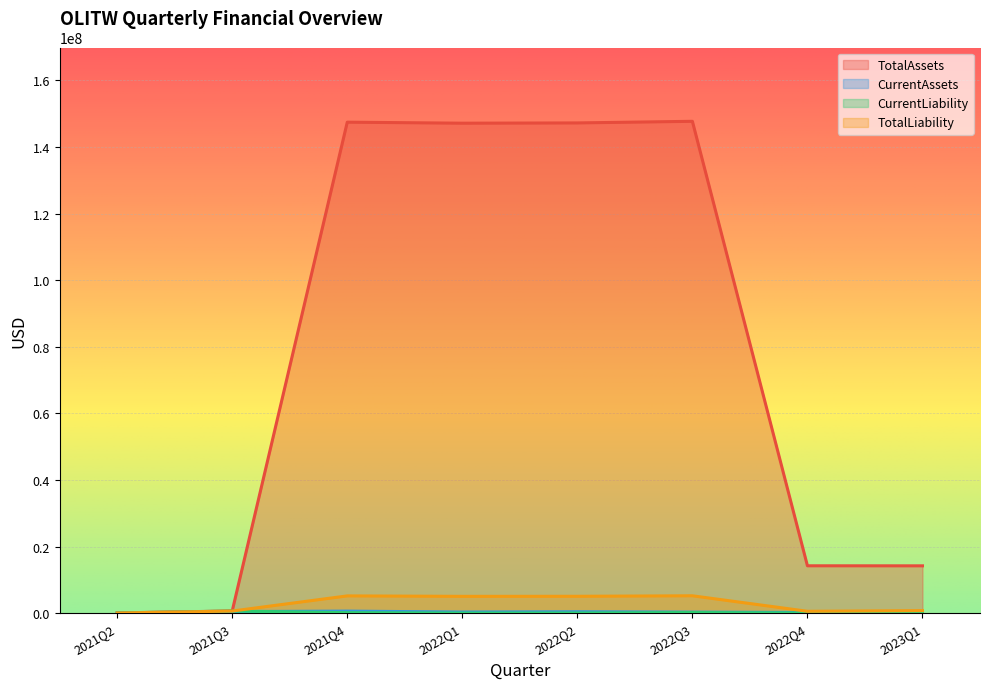

True or false: TotalLiability has more than 2 points higher than both neighbors.

False